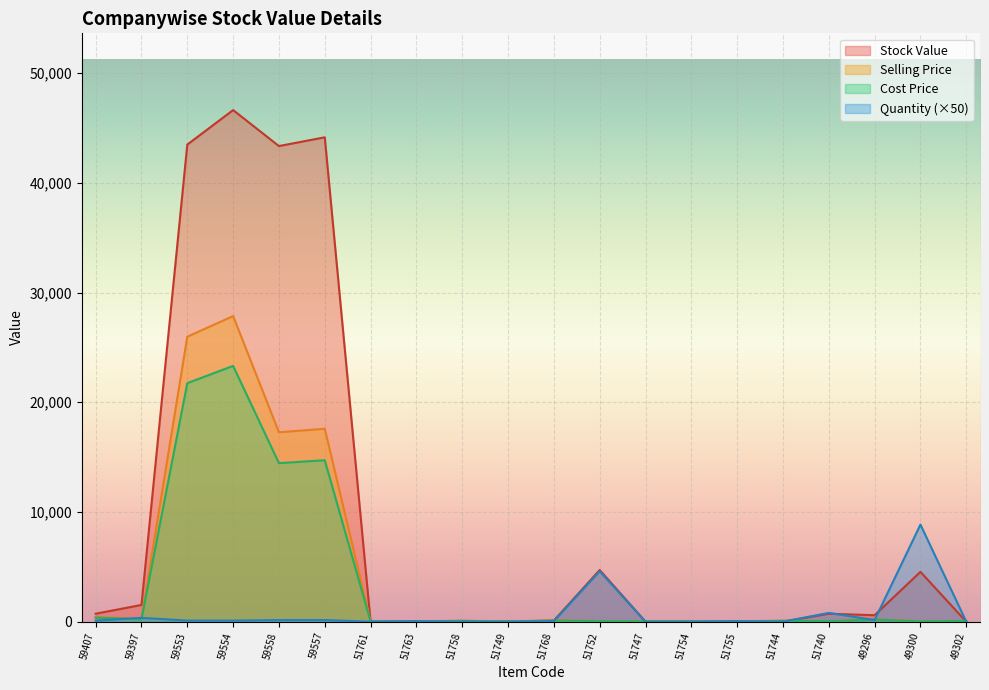

The Selling Price series shows 17264.1 at 59558. True or false?

True